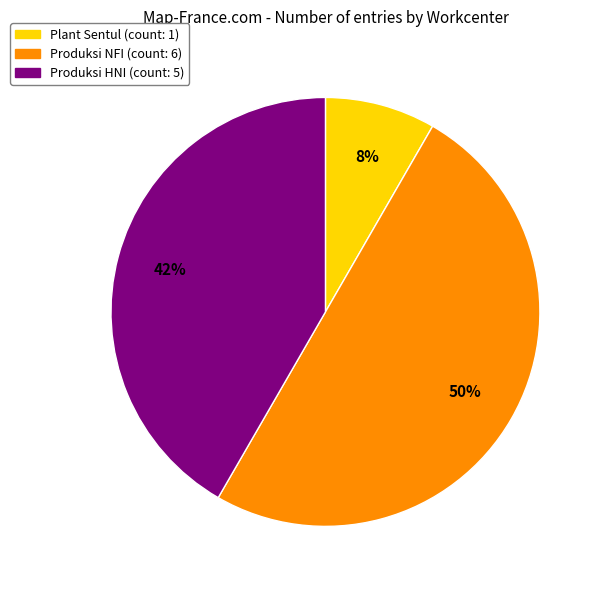

To the nearest percent, what is the difference between the largest and smallest slice percentages?

42%